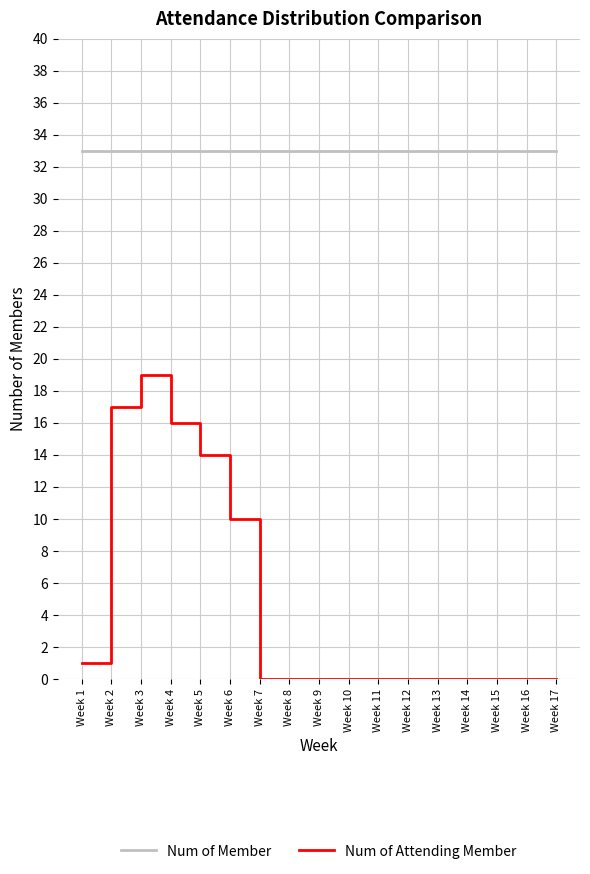

At which label is Num of Member closest to 33?

Week 1